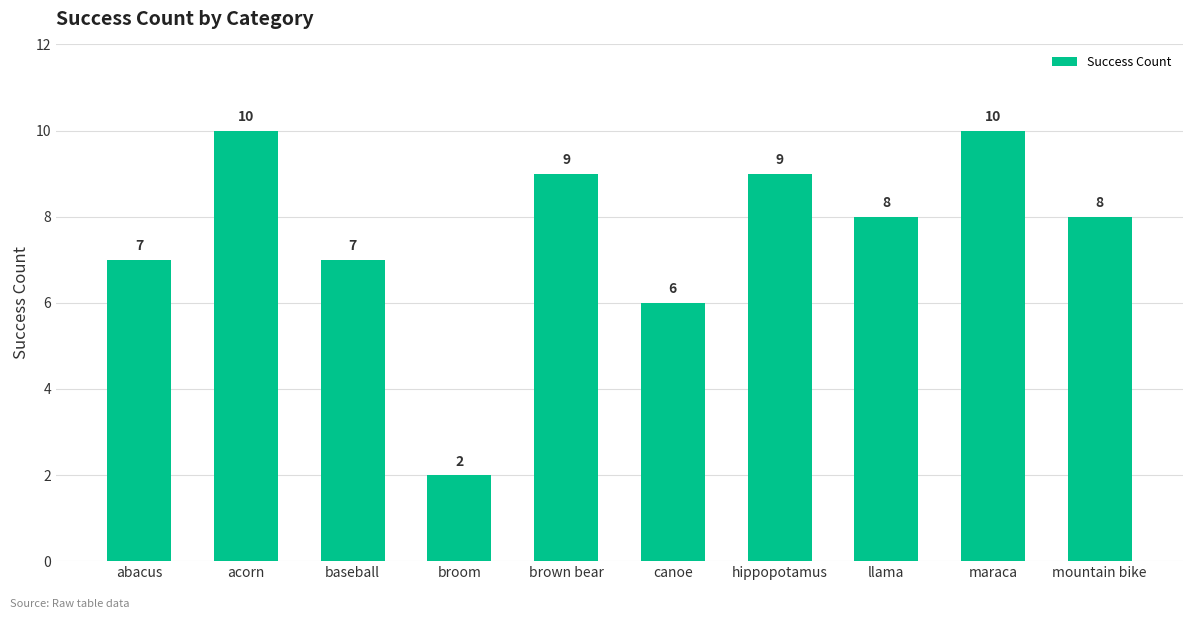

Count the number of data series in this chart.

1